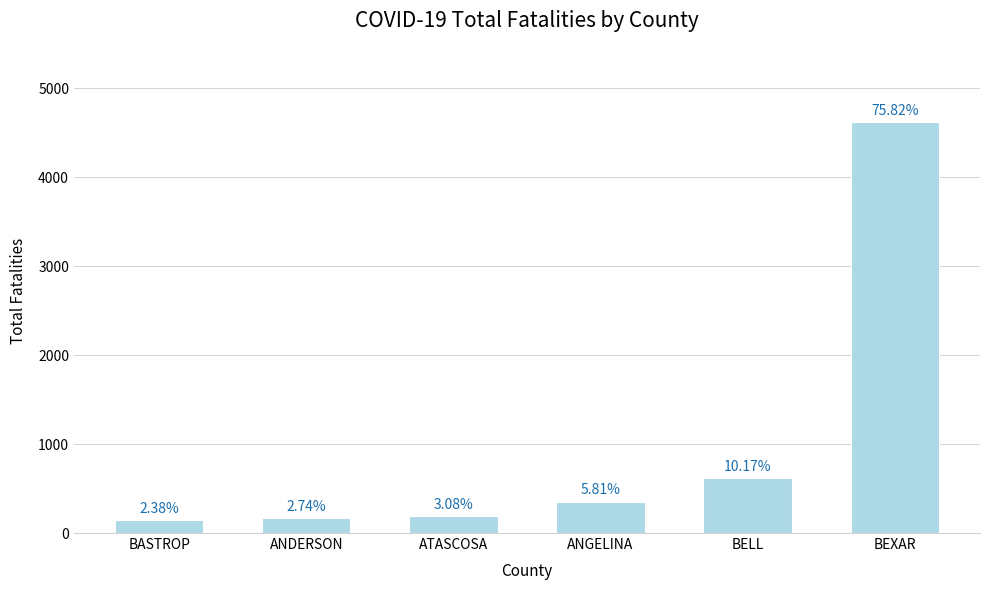

How many bars are there in total?

6